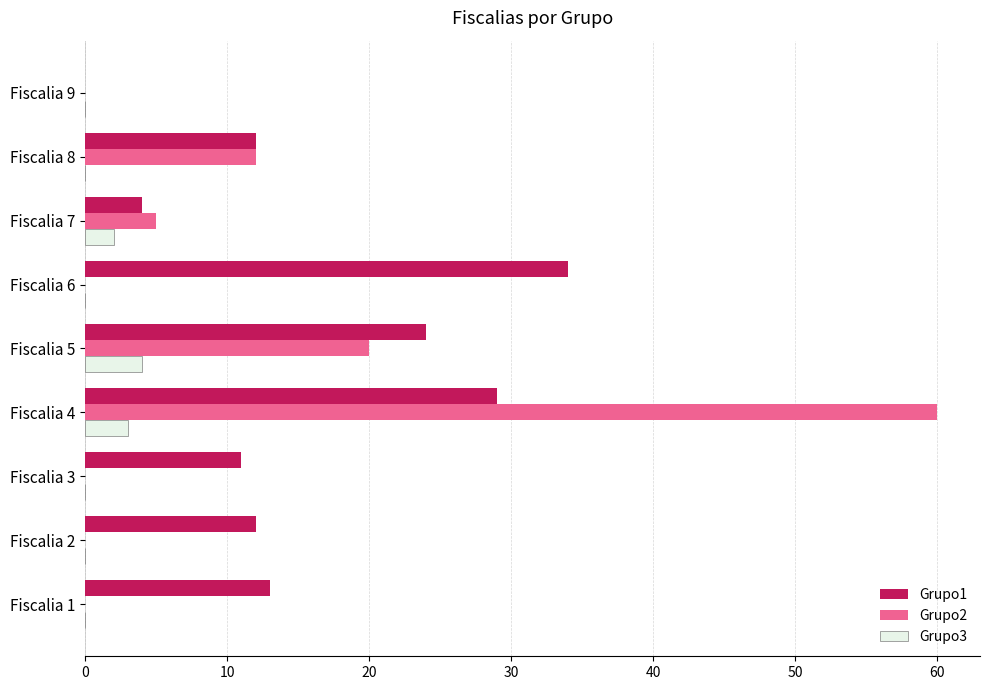

Which series has the largest total across all categories?

Grupo1